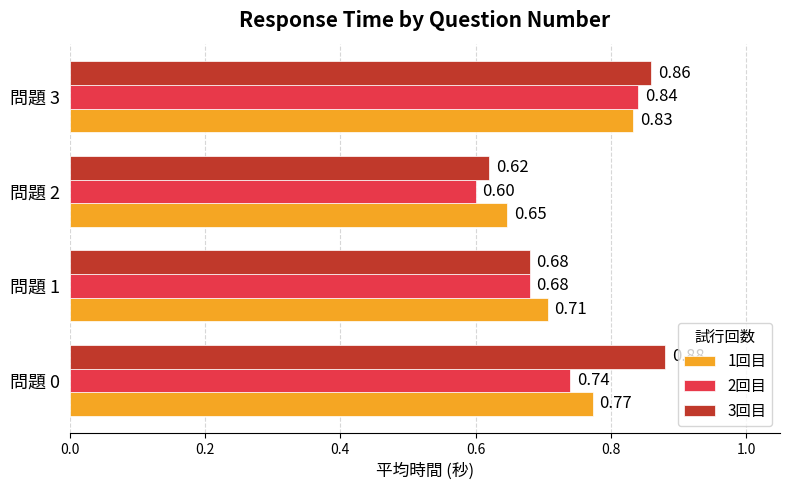

How many series are shown in this chart?

3